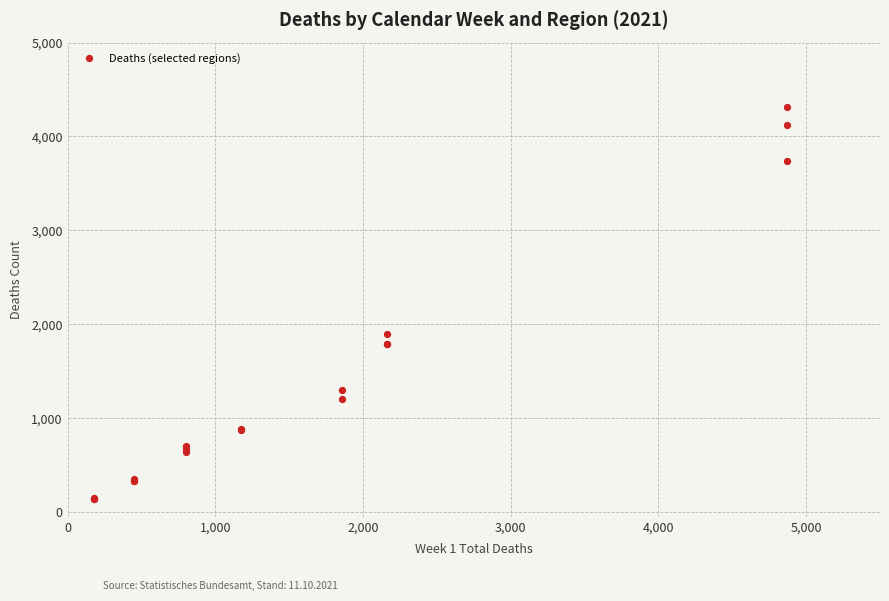

What Y value in the scatter plot is closest to 2224?

1893